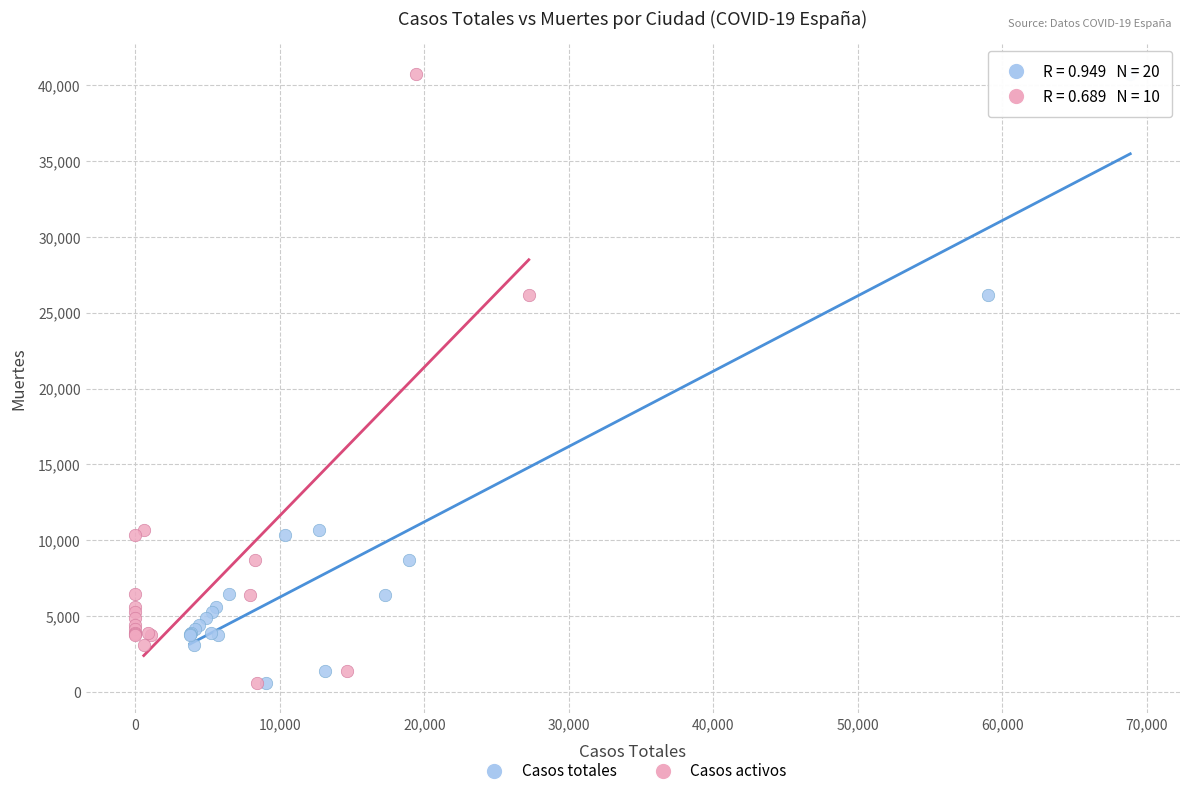

What are all the series names shown in the legend?

Casos totales, Casos activos